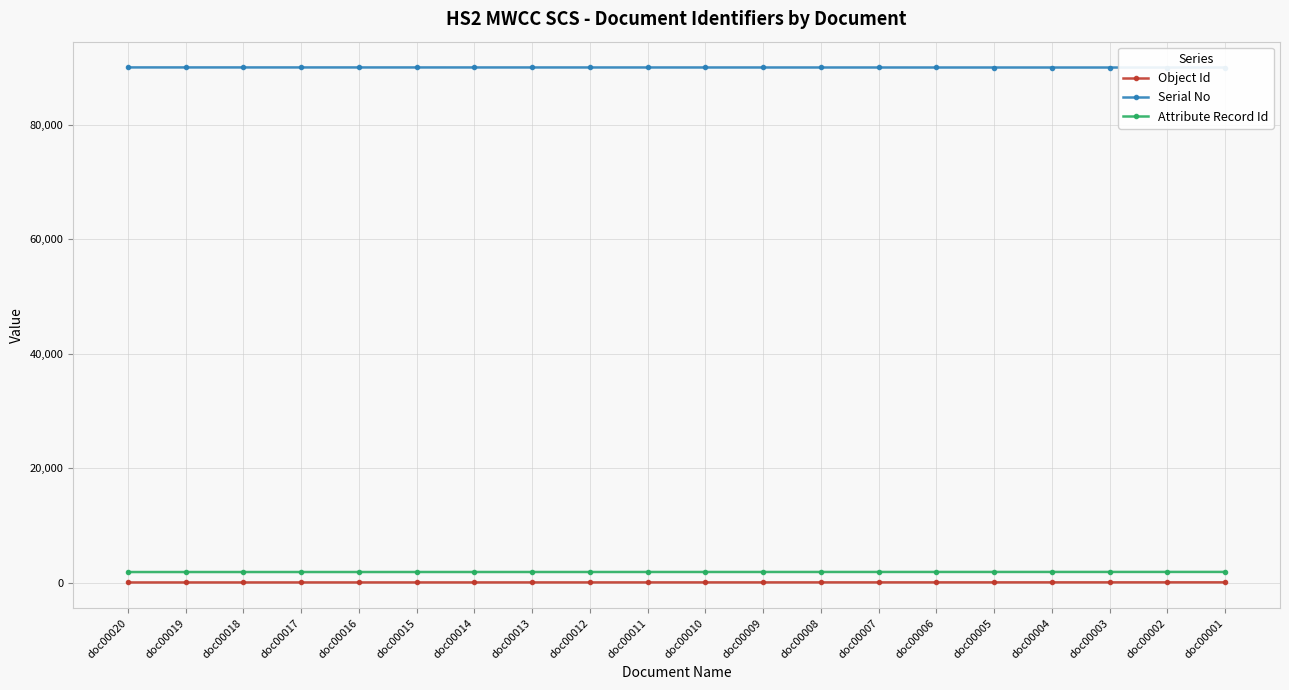

What is the highest value of the Object Id series?

43